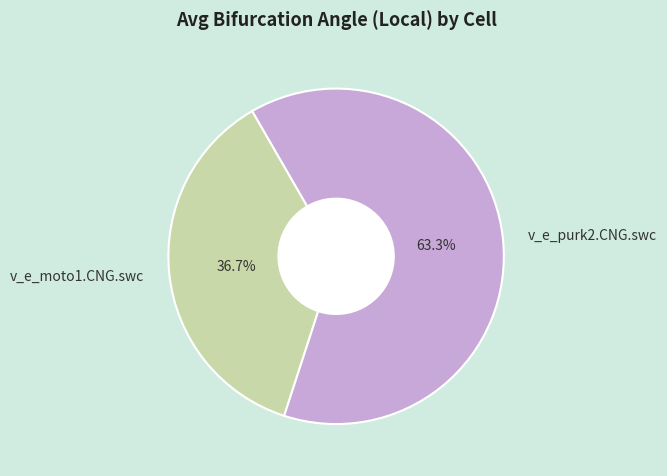

Rank the categories by value from lowest to highest.

v_e_moto1.CNG.swc, v_e_purk2.CNG.swc